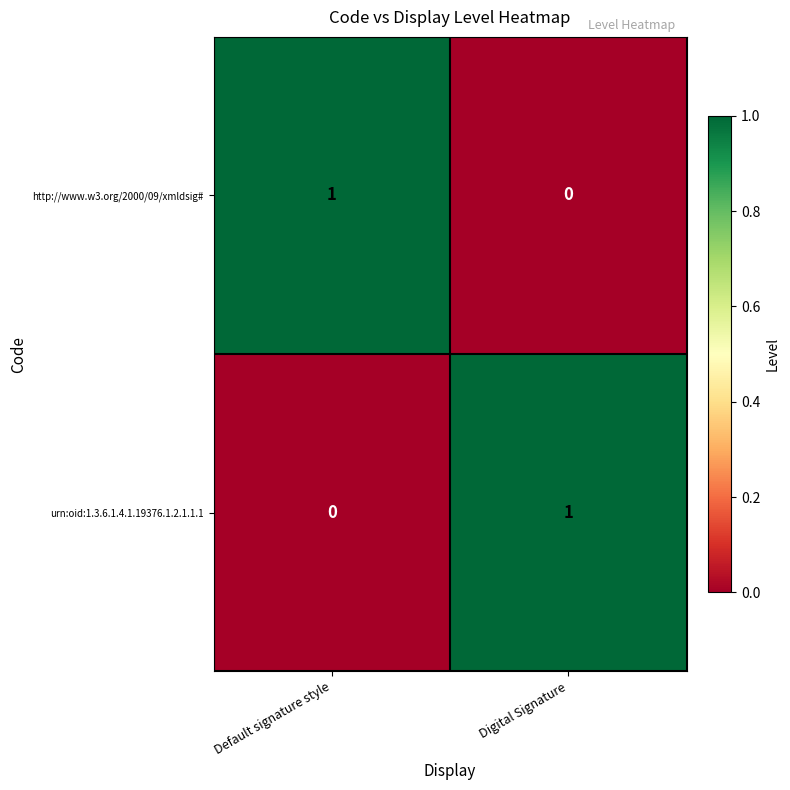

At Default signature style, list the series in order from smallest to largest.

urn:oid:1.3.6.1.4.1.19376.1.2.1.1.1, http://www.w3.org/2000/09/xmldsig#